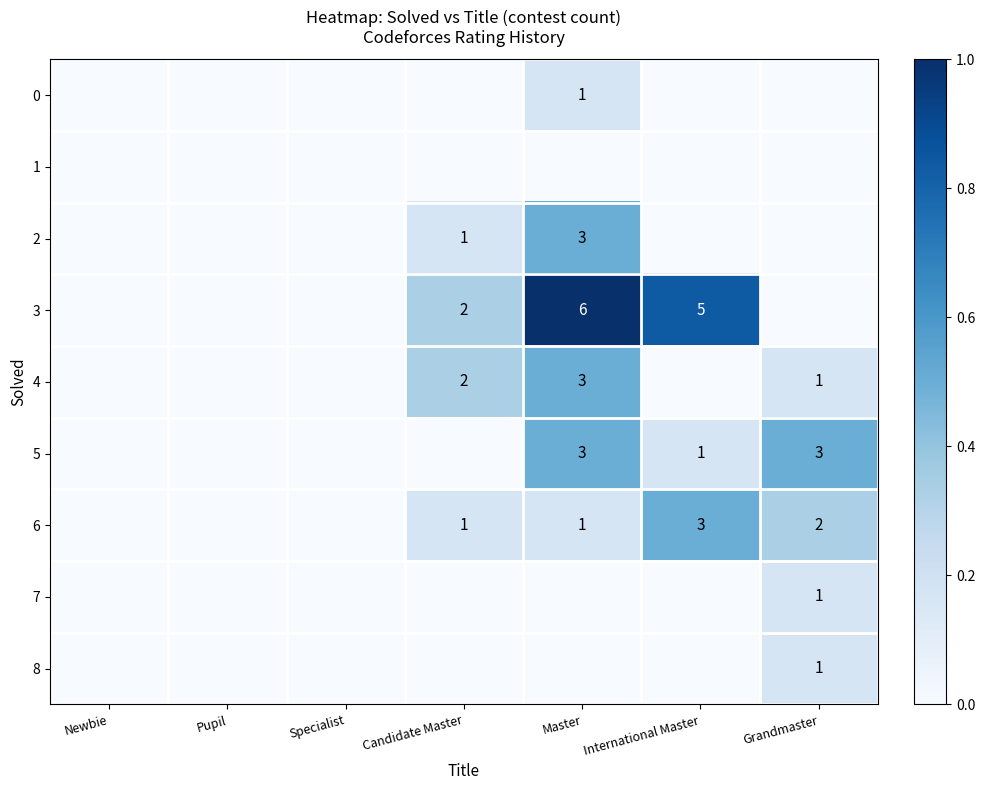

The 8 series shows 0.1 at Grandmaster. True or false?

False